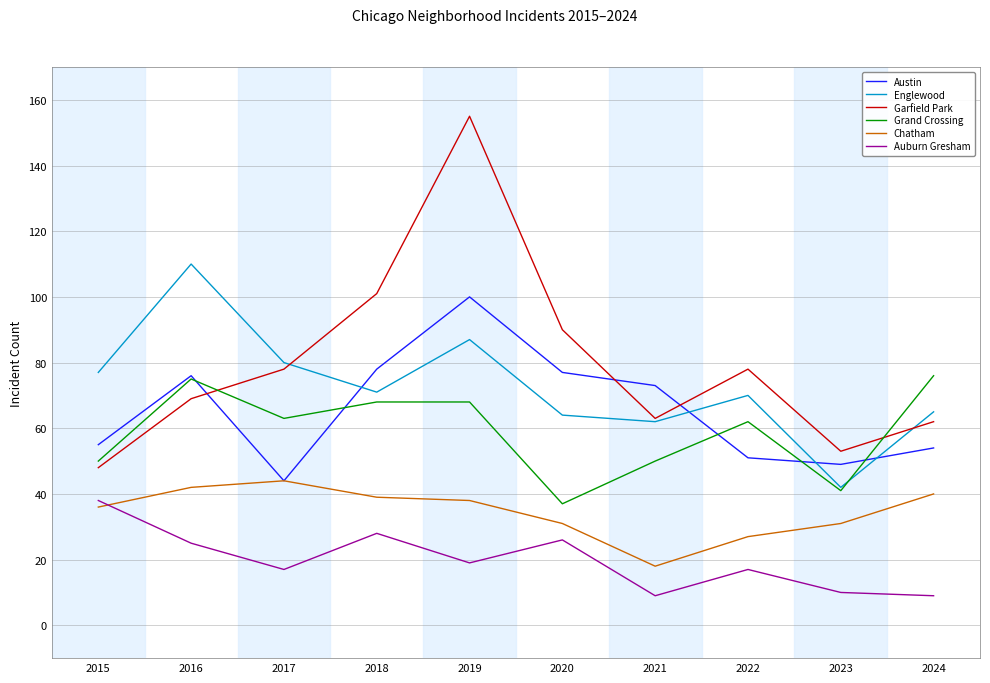

How many categories are shown in the chart?

10